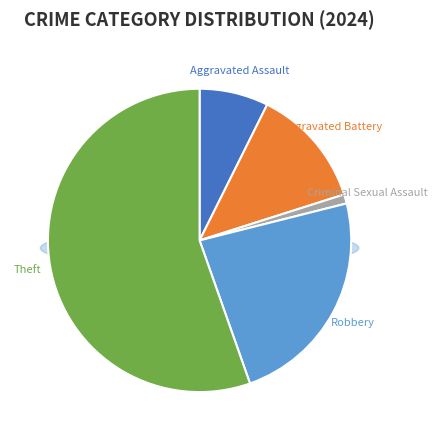

What percentage is the Theft slice, to the nearest percent?

55%